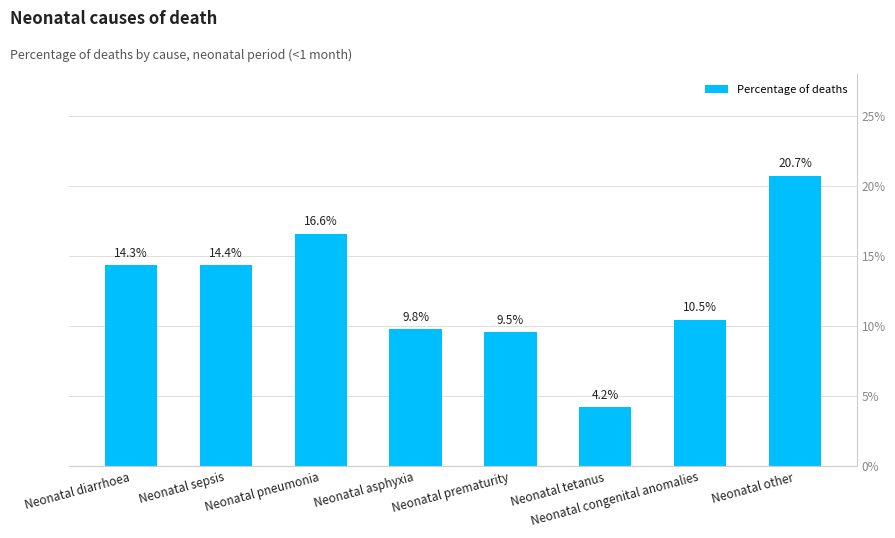

Reading right to left, list all the values displayed in this chart.

Neonatal other=0.2	Neonatal congenital anomalies=0.1	Neonatal tetanus=0.0	Neonatal prematurity=0.1	Neonatal asphyxia=0.1	Neonatal pneumonia=0.2	Neonatal sepsis=0.1	Neonatal diarrhoea=0.1